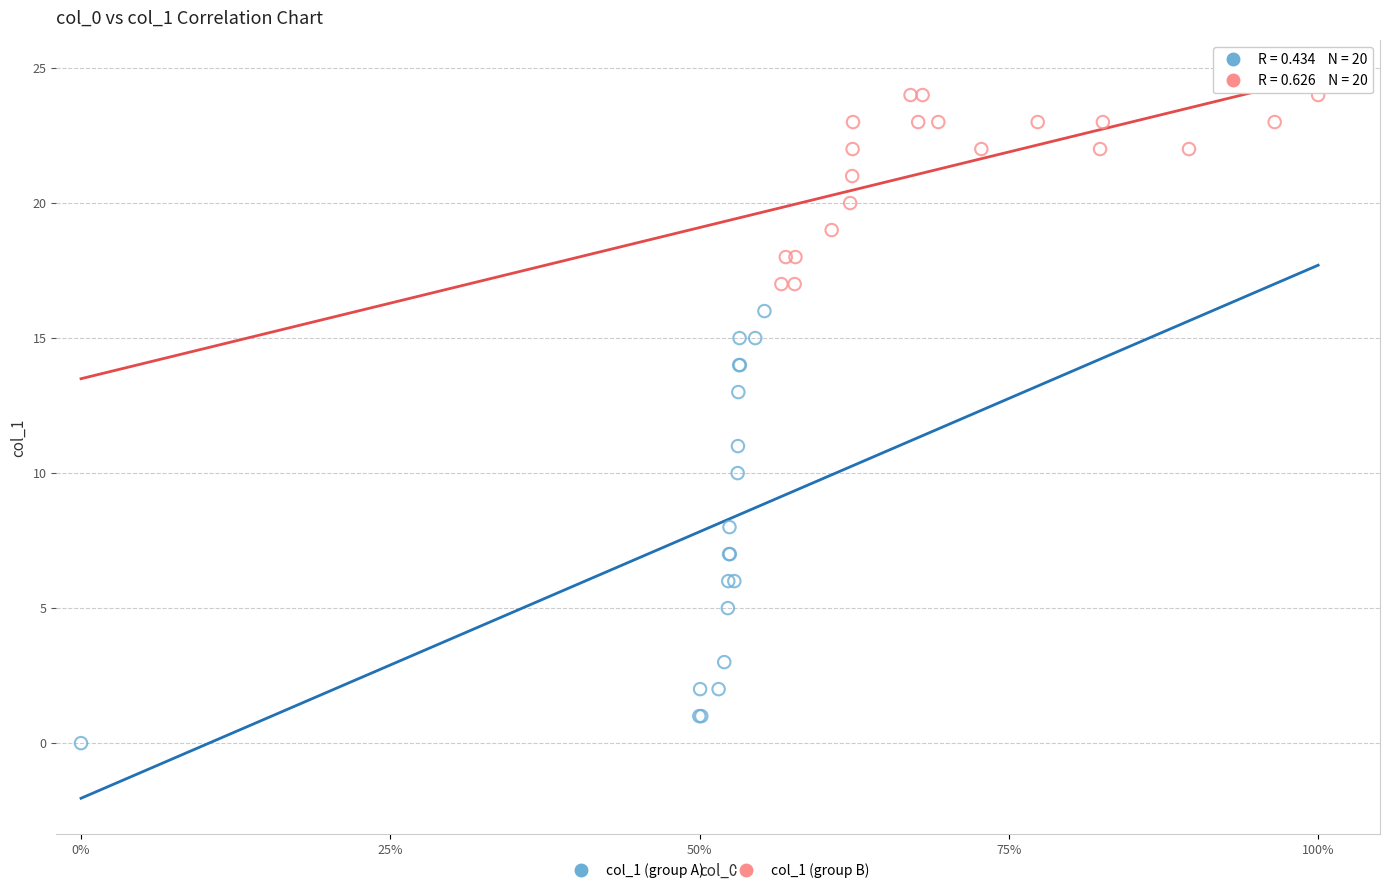

What are all the series names shown in the legend?

col_1 (group A), col_1 (group B)